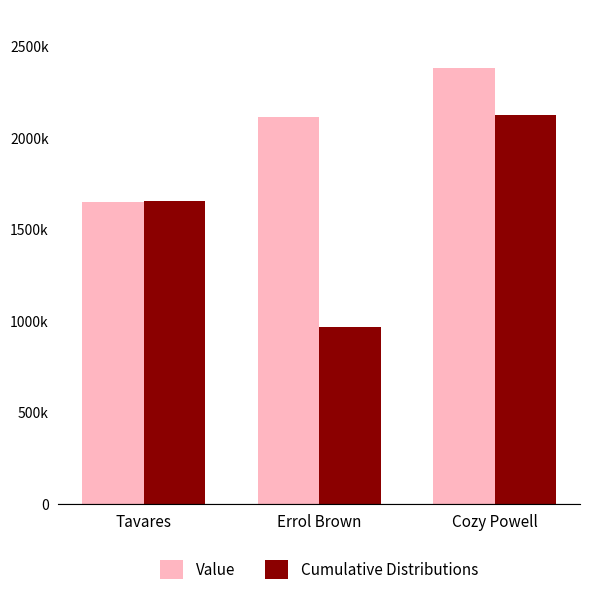

Rank the categories by Value value from highest to lowest.

Cozy Powell, Errol Brown, Tavares